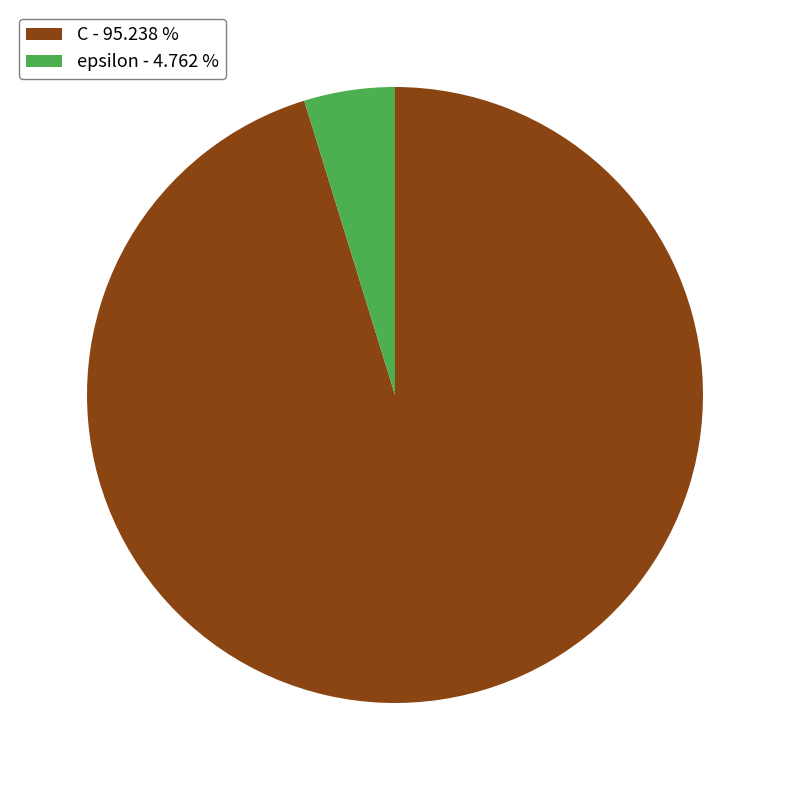

How many segments does this pie chart have?

2